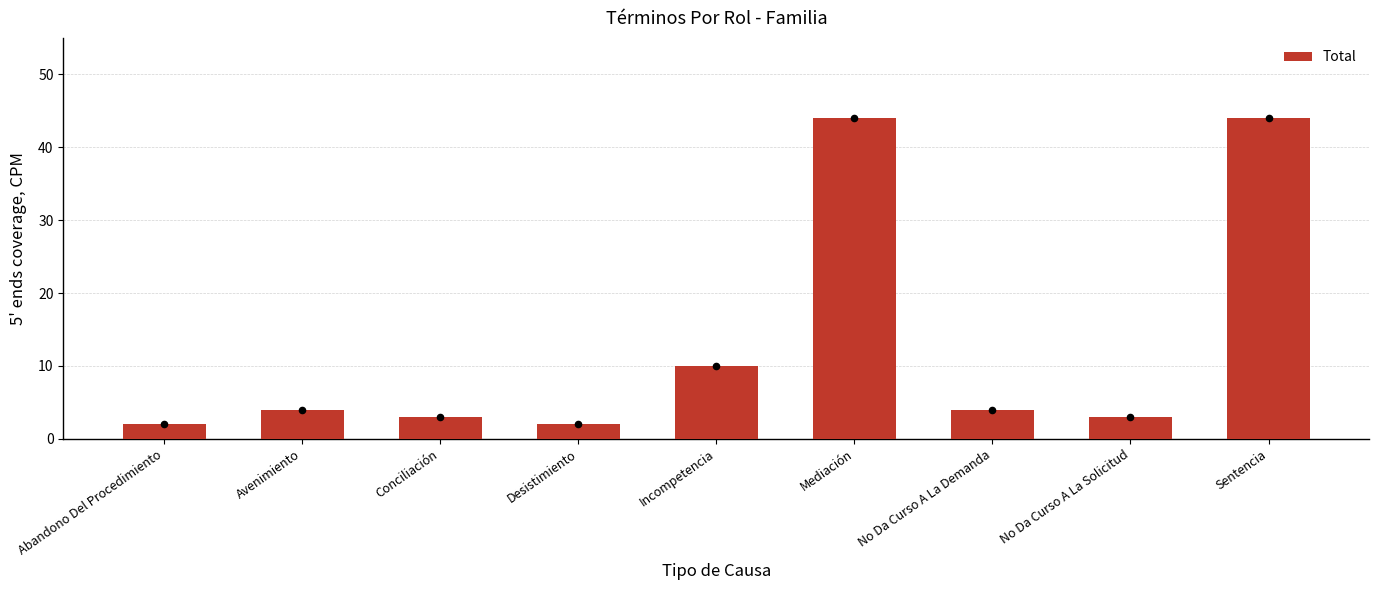

Which has a higher value, Conciliación or Abandono Del Procedimiento?

Conciliación